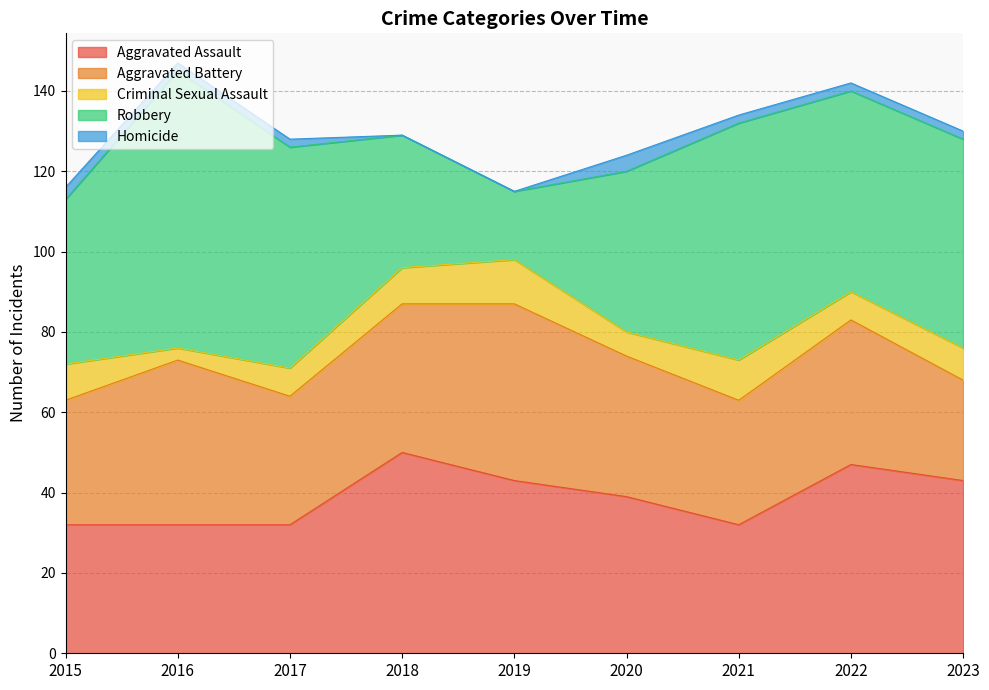

How many lines are shown in the chart?

5